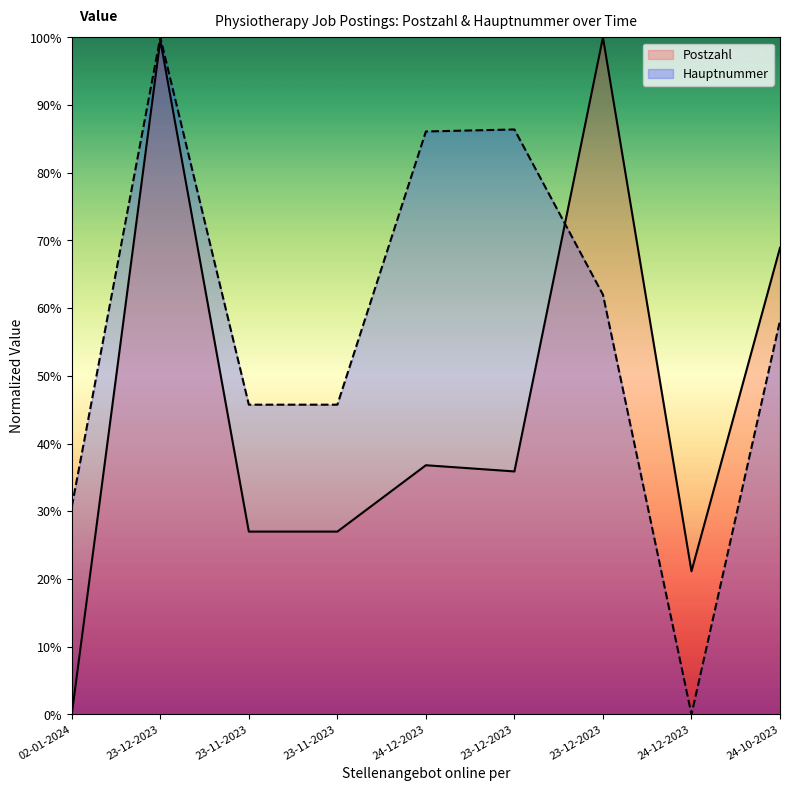

Does the chart display data point markers on the line(s)?

No